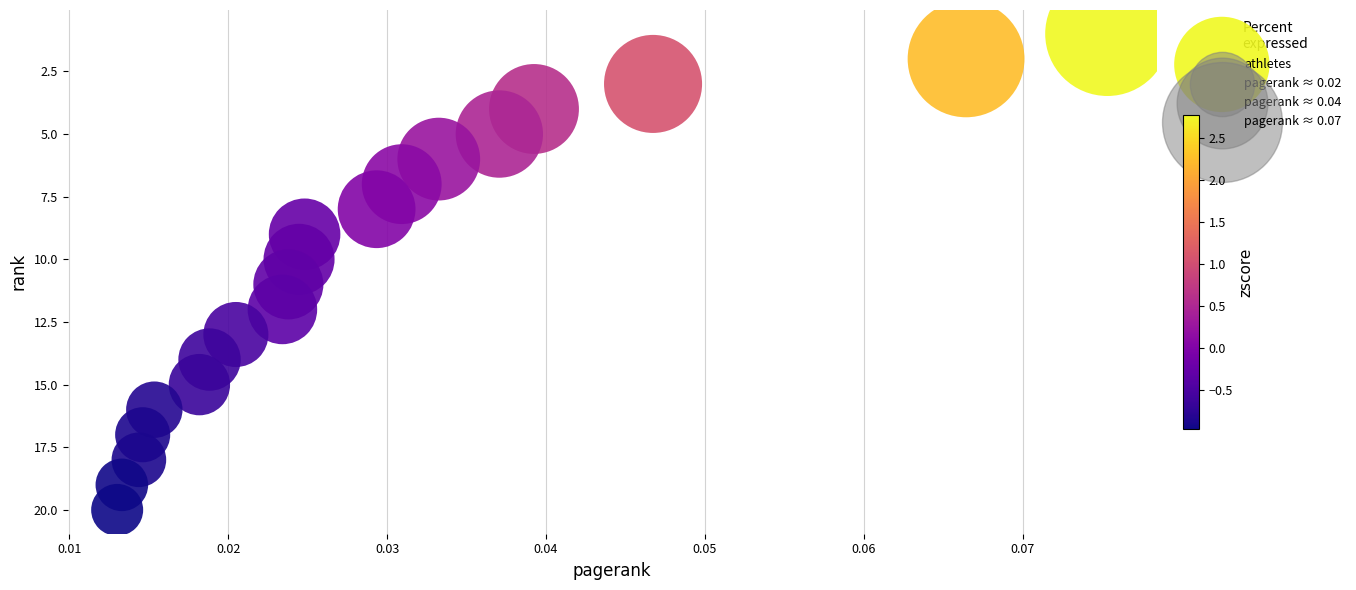

What is the range of Y values (max minus min)?

19